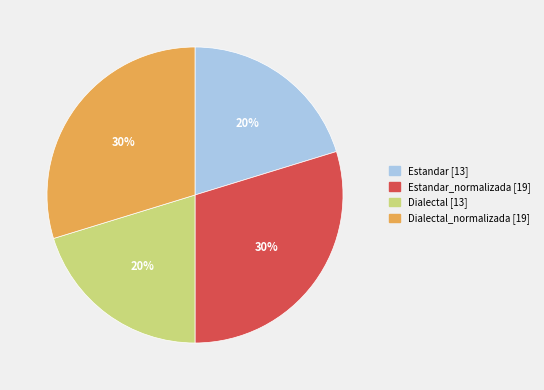

Does any single category account for the majority?

No